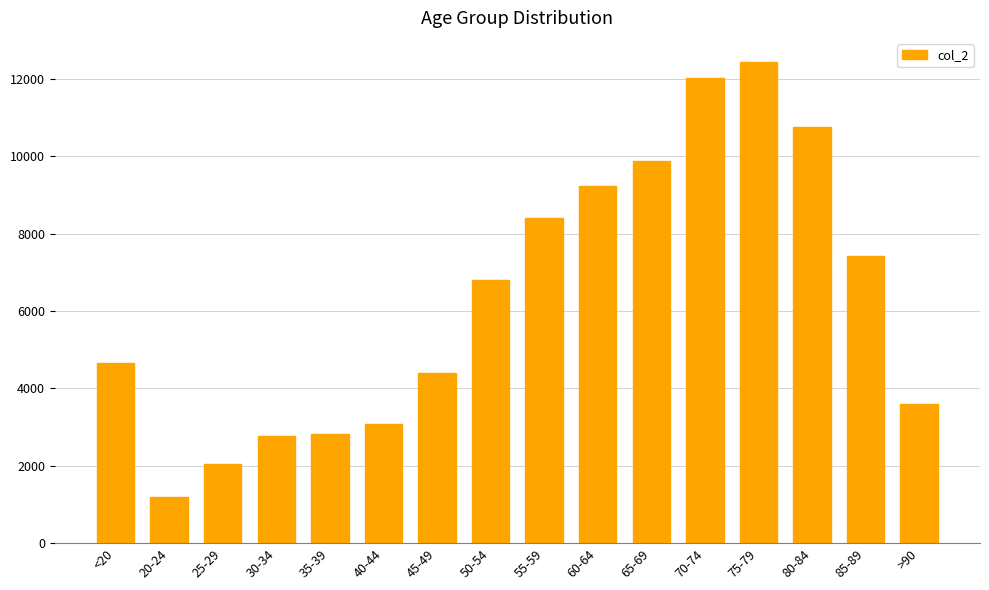

What is the sum of the values at 80-84 and 35-39?

13578